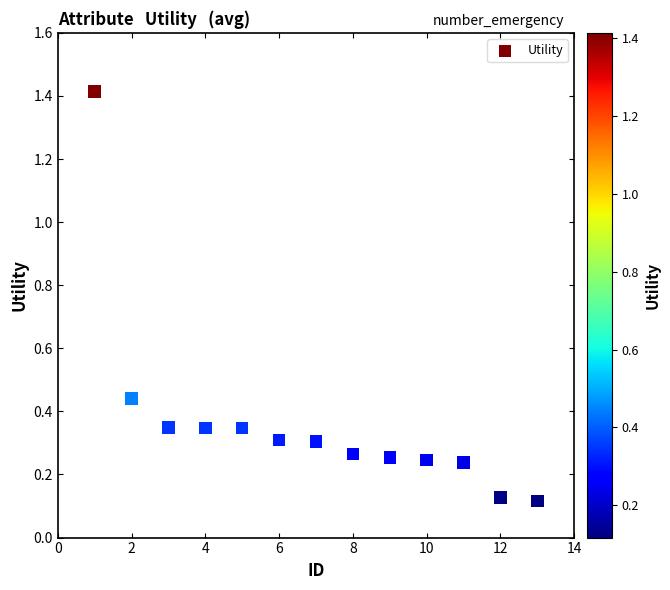

What is the range of Y values (max minus min)?

1.3